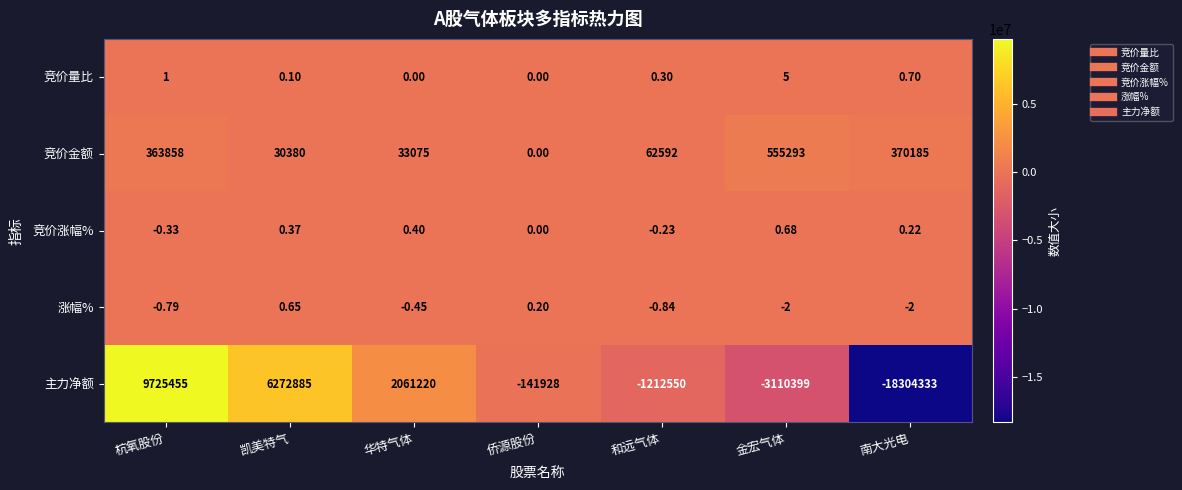

Where does the 竞价金额 series first go above 62592?

杭氧股份